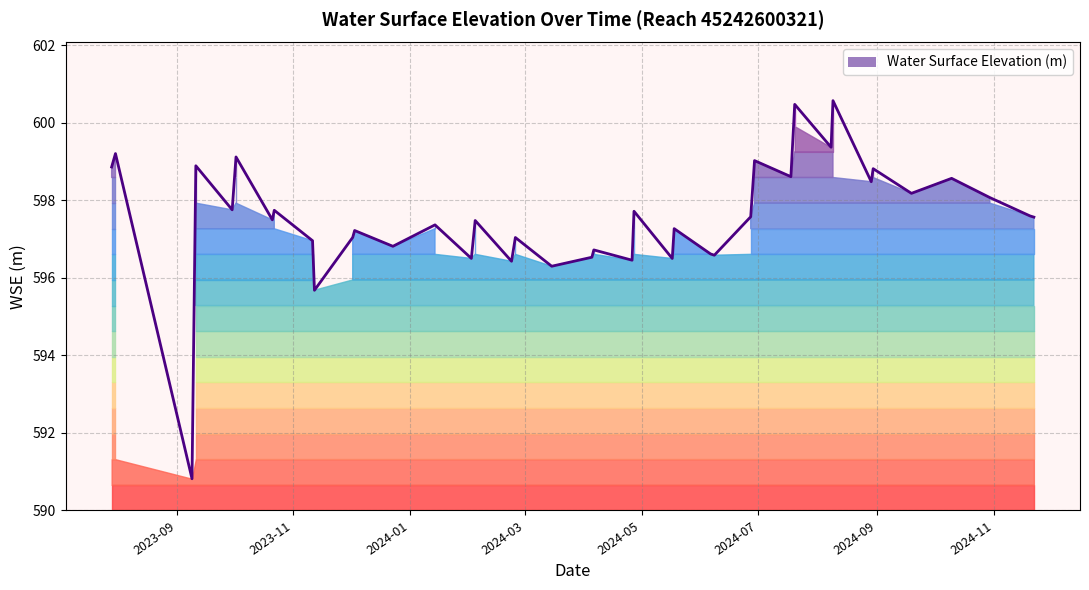

List the labels in order of value, largest first.

2024-08-09, 2024-07-20, 2024-08-08, 2023-07-31, 2023-10-02, 2024-06-29, 2023-09-11, 2023-07-29, 2024-08-30, 2024-07-18, 2024-10-10, 2024-08-29, 2024-09-19, 2024-10-30, 2023-09-30, 2023-10-22, 2024-04-27, 2024-11-20, 2024-06-27, 2024-11-22, 2023-10-21, 2024-02-04, 2024-01-14, 2024-05-18, 2023-12-03, 2023-12-02, 2024-02-25, 2023-11-11, 2023-12-23, 2024-04-06, 2024-06-06, 2024-06-08, 2024-04-05, 2024-02-02, 2024-05-17, 2024-04-26, 2024-02-23, 2024-03-15, 2023-11-12, 2023-09-09